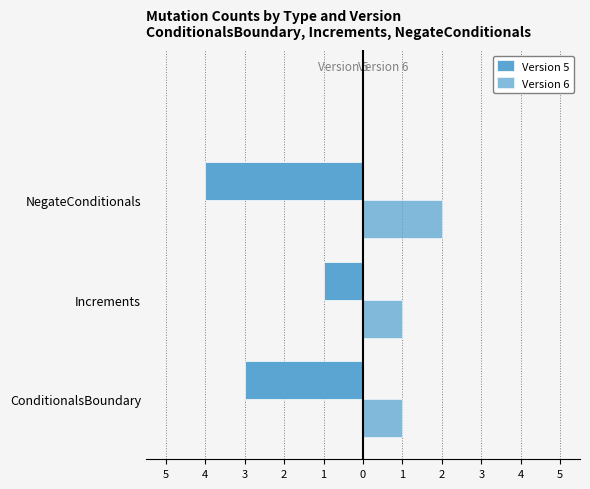

How many bars are there in each group?

2